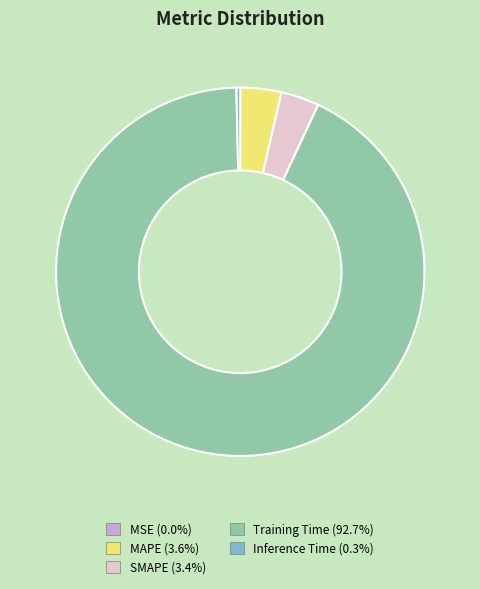

What is the majority slice?

Training Time